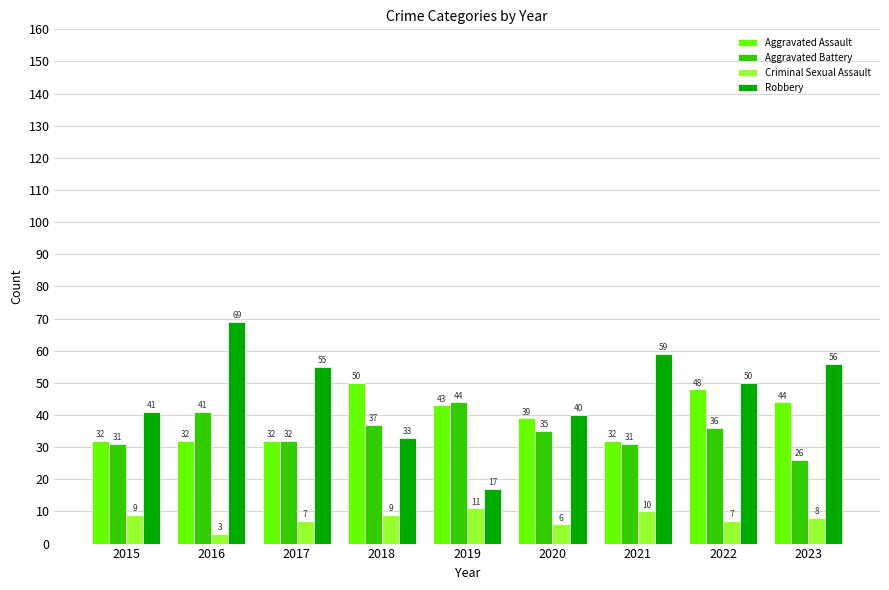

True or false: Criminal Sexual Assault has a value of 16 at 2021.

False